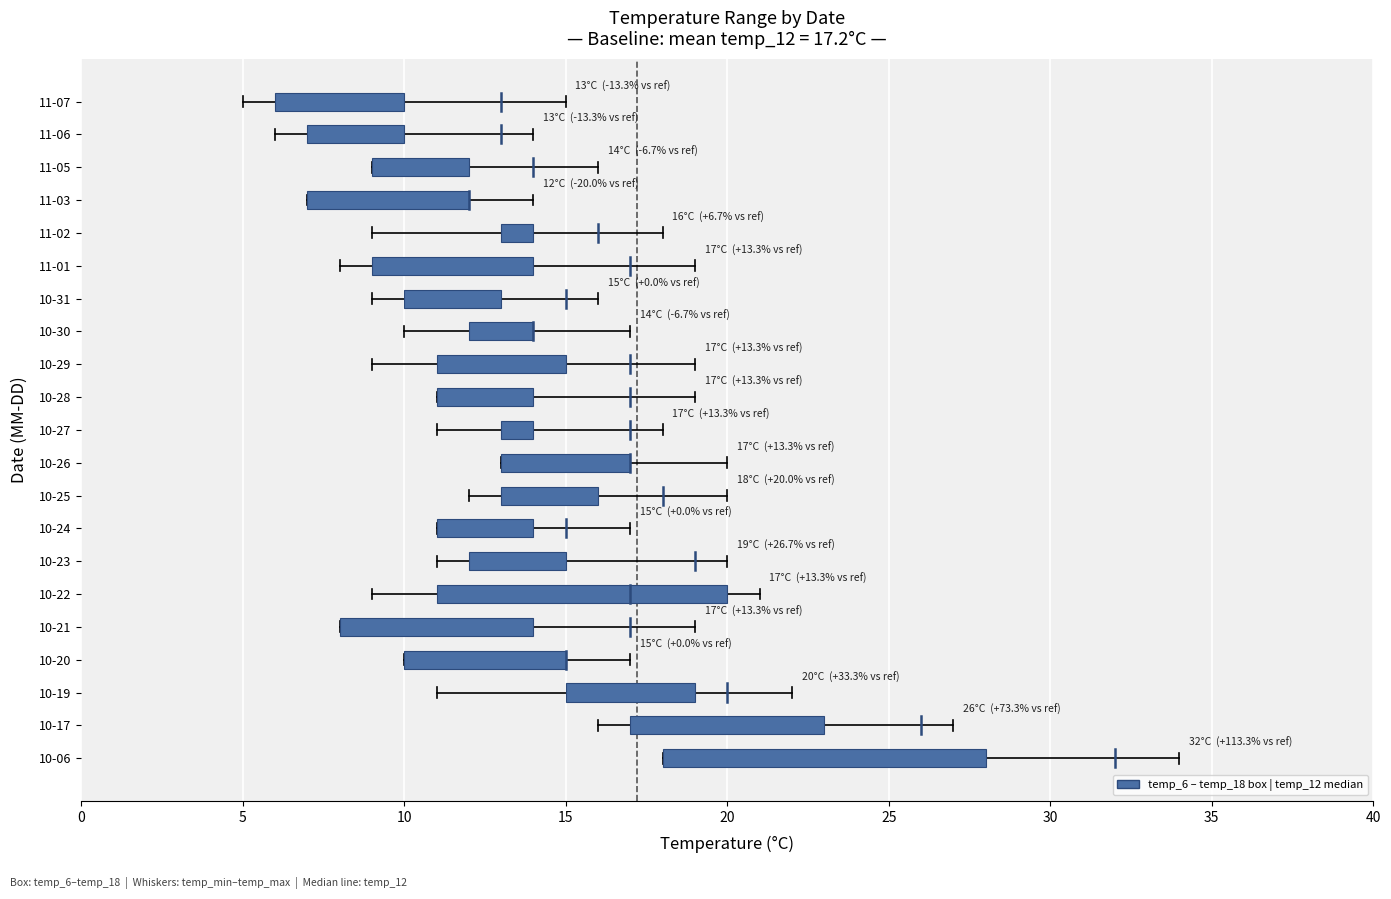

What is the sum of all temp_6 values?

236